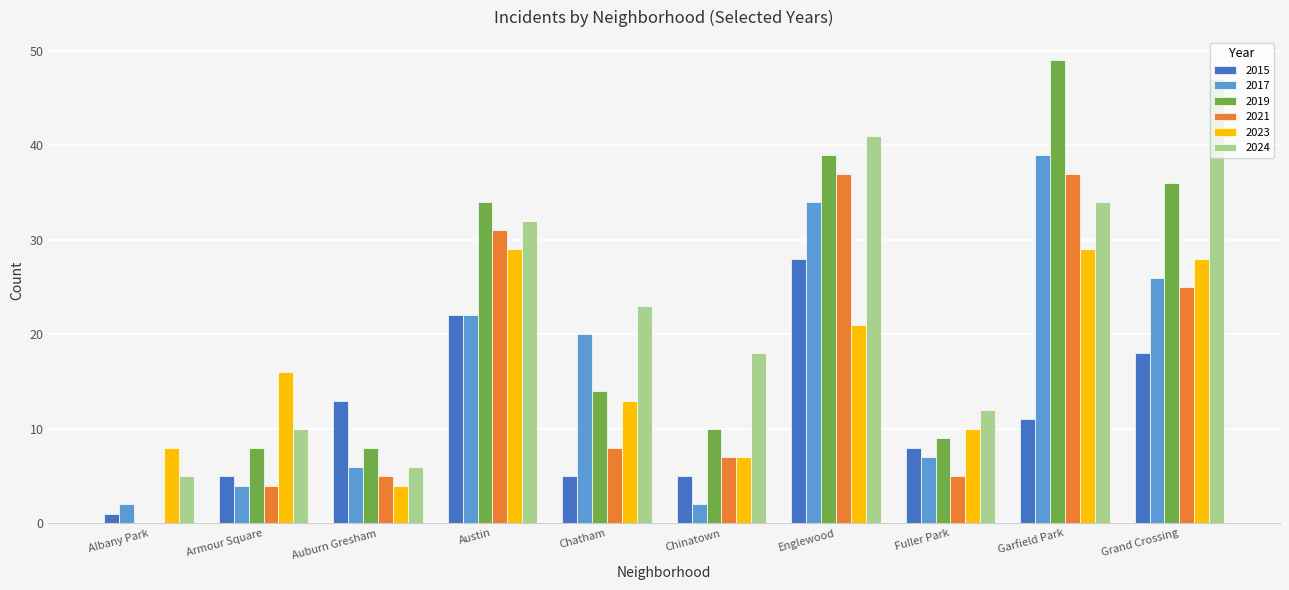

What is the spread (max minus min) of values at Chatham?

18